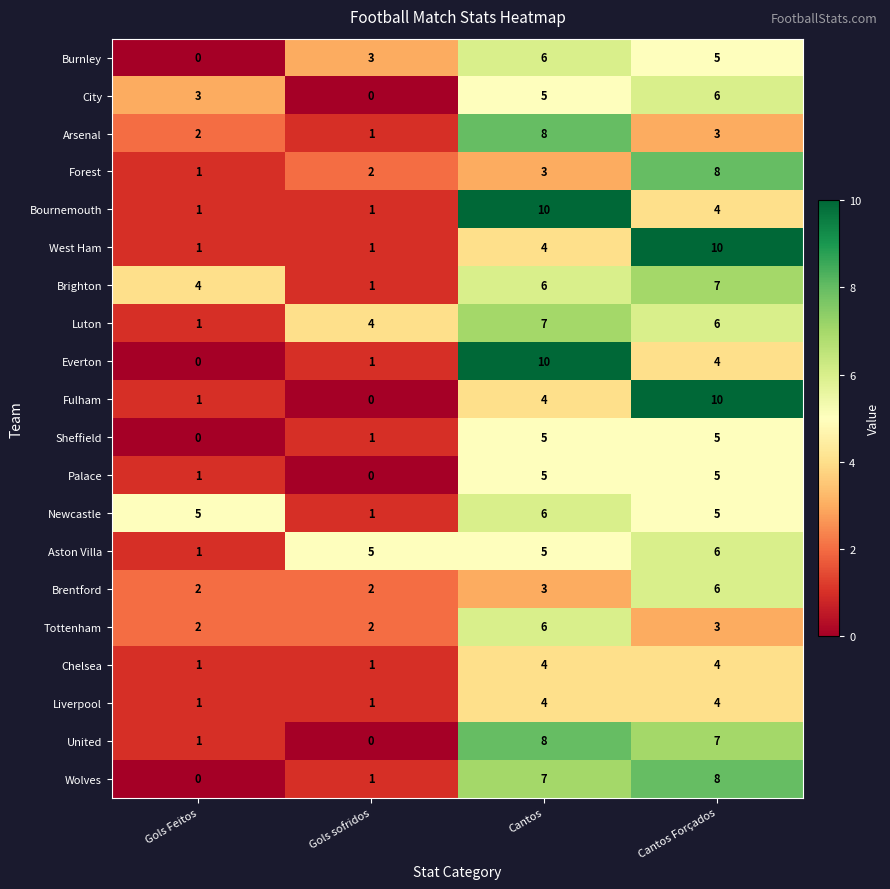

At which label does Forest reach its minimum?

Gols Feitos